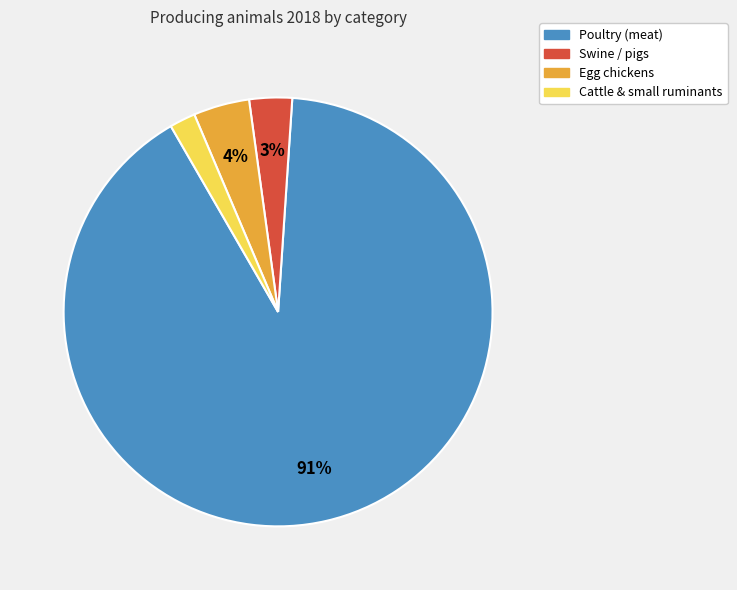

To the nearest percent, what is the average slice percentage?

25%